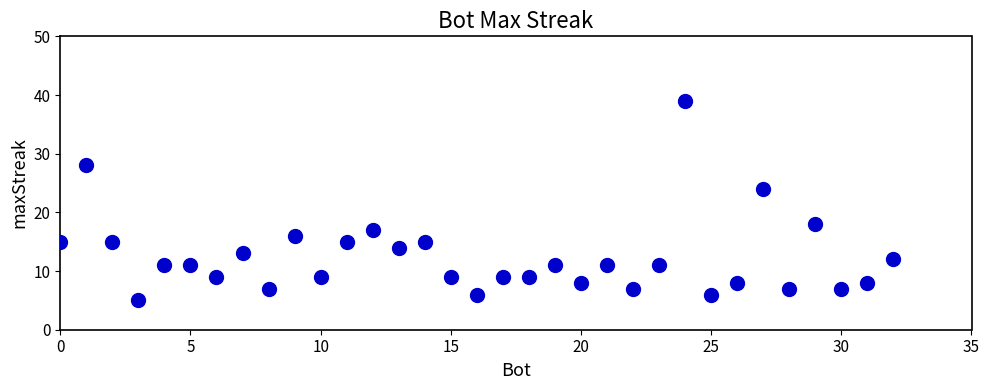

What Y value in the scatter plot is closest to 22?

24